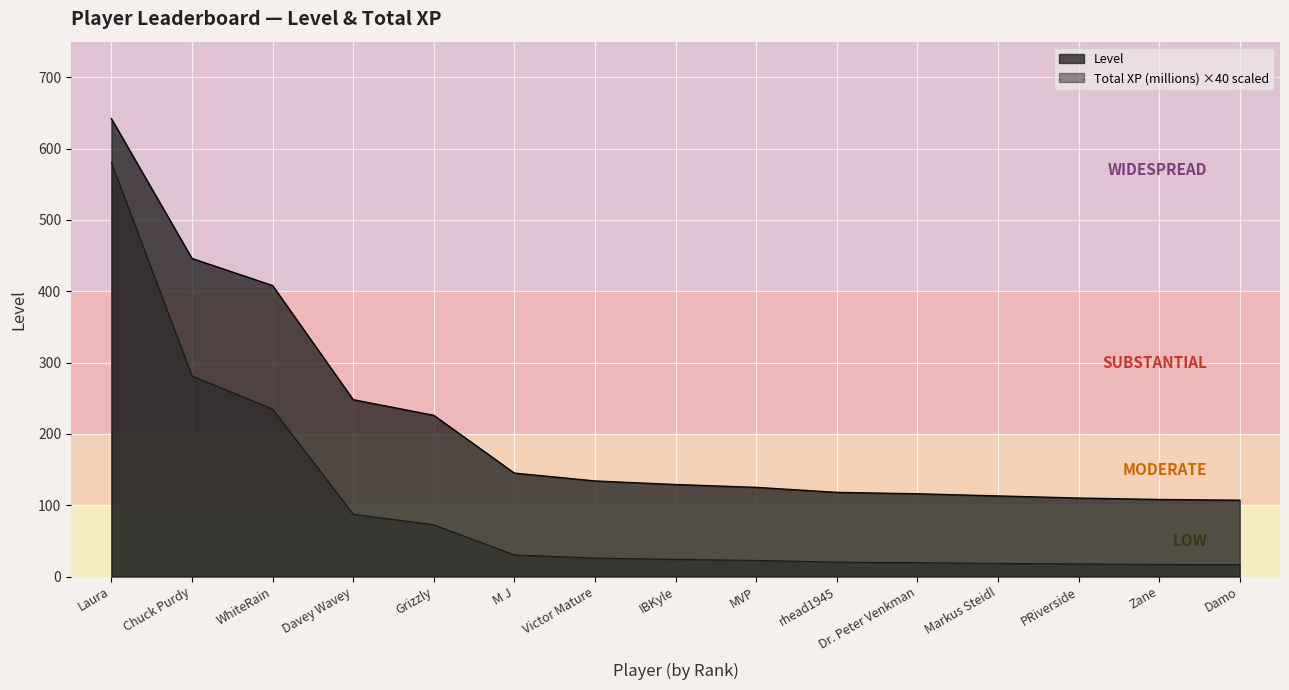

What is the smallest value displayed?

16.7